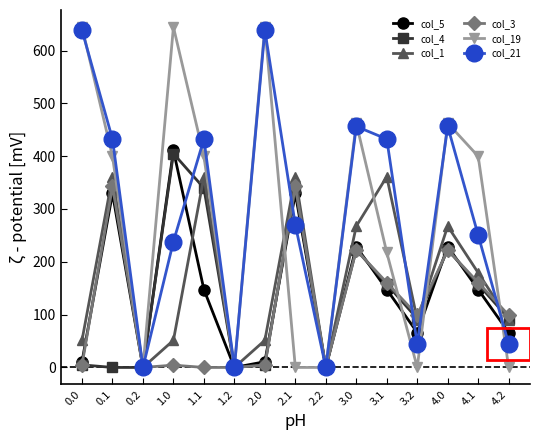

Reading left to right, transcribe all the data shown in this chart.

col_5: 10.8	329.5	0.0	410.8	147.5	0.0	10.8	329.5	0.0	228.8	147.5	66.1	228.8	147.5	66.1
col_4: 4.9	0.0	0.0	404.9	339.6	0.0	4.9	339.6	0.0	222.9	157.6	92.4	222.9	157.6	92.4
col_1: 51.4	361.1	0.0	51.4	361.1	0.0	51.4	361.1	0.0	267.5	361.1	90.7	267.5	179.1	90.7
col_3: 4.4	342.7	0.0	4.4	0.0	0.0	4.4	342.7	0.0	222.4	160.7	99.0	222.4	160.7	99.0
col_19: 644.5	399.7	0.0	644.5	399.7	0.0	644.5	0.0	0.0	462.5	217.7	0.0	462.5	399.7	0.0
col_21: 638.4	432.4	0.0	238.4	432.4	0.0	638.4	269.8	0.0	456.4	432.4	44.4	456.4	250.4	44.4